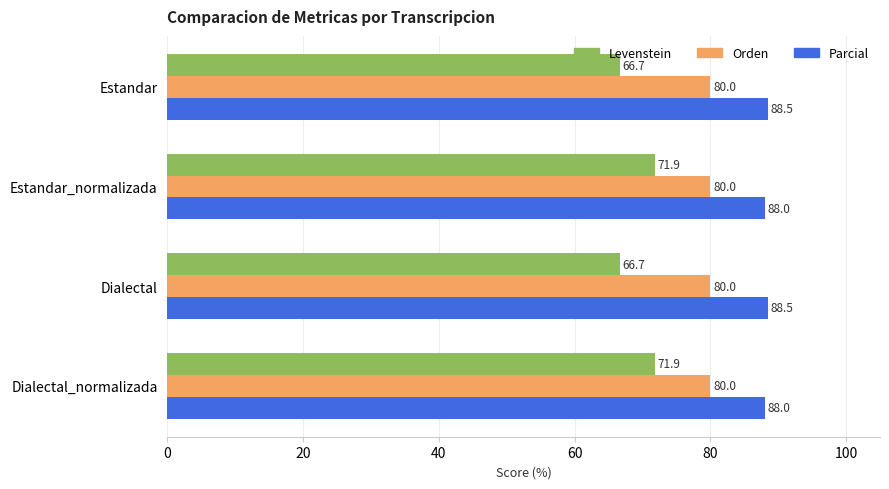

The value of Parcial at Dialectal is 57.9. True or false?

False